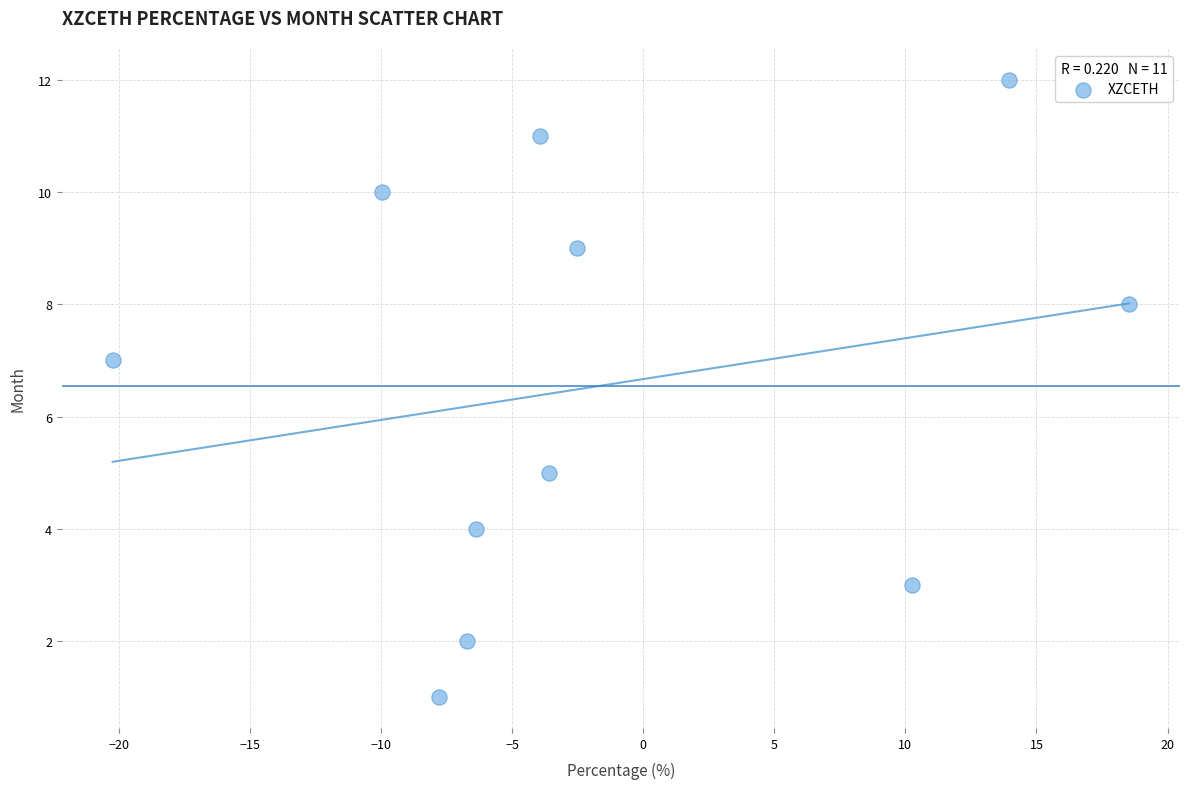

What is the range of Y values (max minus min)?

11